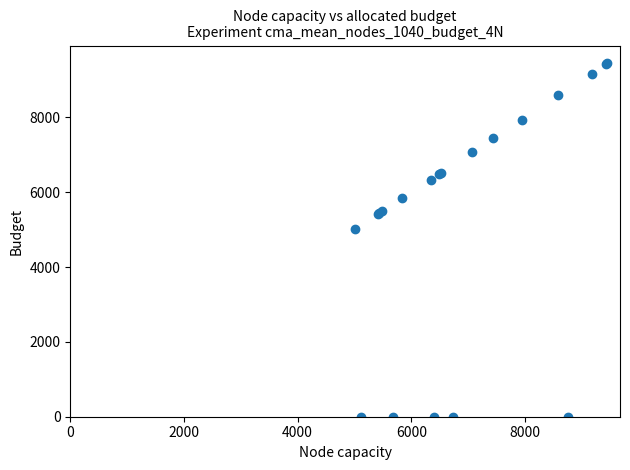

What Y value in the scatter plot is closest to 4724?

5014